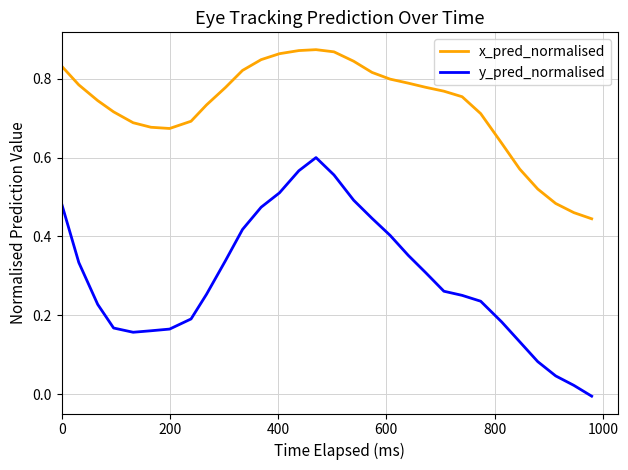

True or false: x_pred_normalised and y_pred_normalised cross at least once.

False